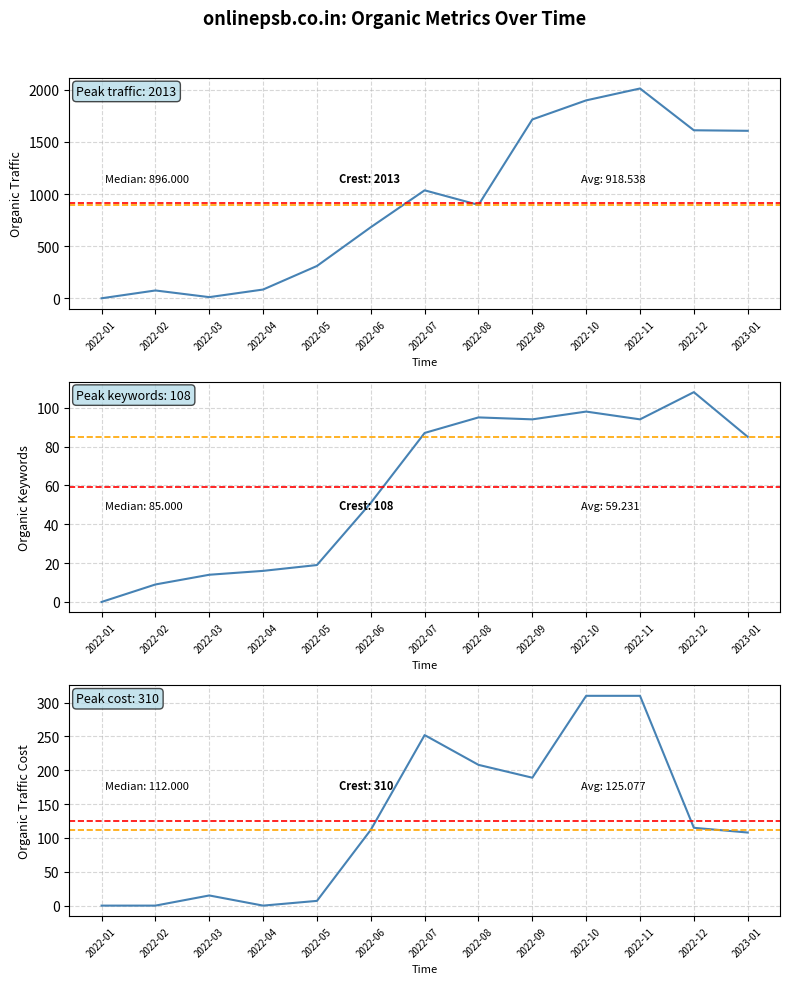

Where does the Organic Keywords series first go above 85?

2022-07